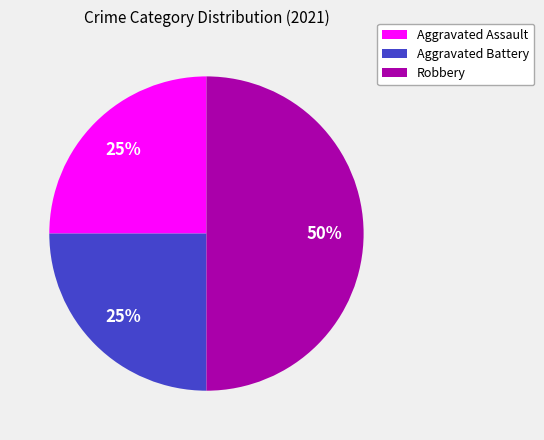

To the nearest percent, what percentage of the pie is Robbery?

50%